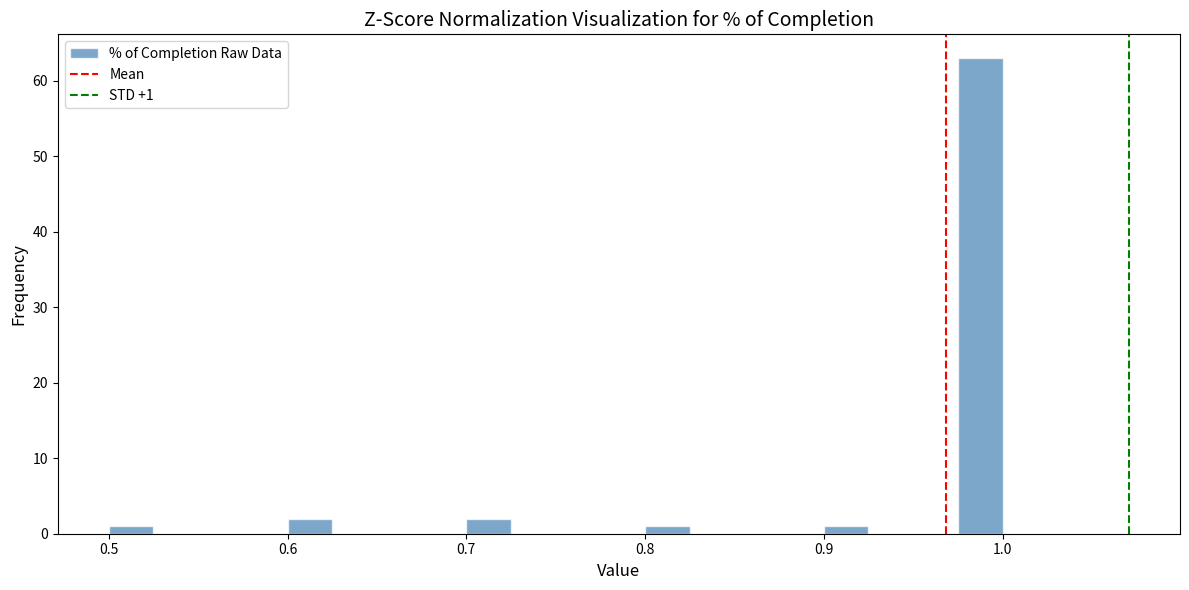

Around what value on the x-axis is the tallest bar? Give the approximate position of its centre, as read against the axis.

0.99